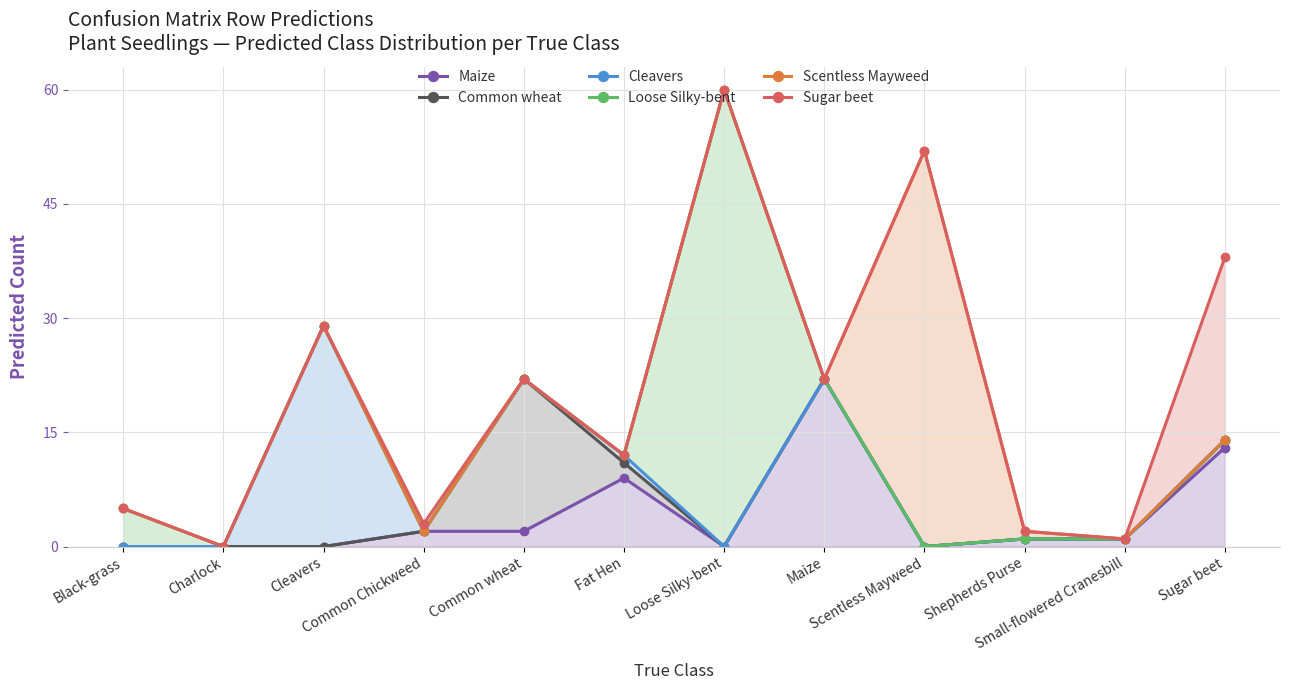

Does the chart have visible grid lines?

Yes